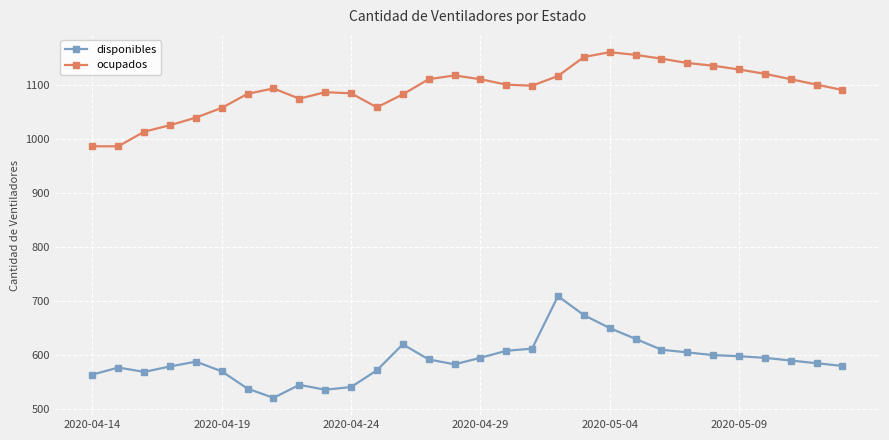

List the series in order of their overall mean, highest first.

ocupados, disponibles